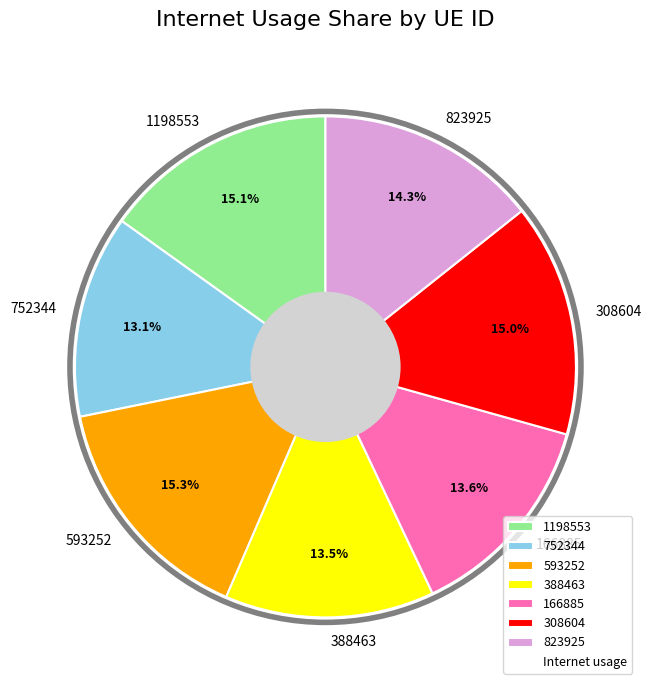

Is it true that 752344 is 13% of the pie?

True